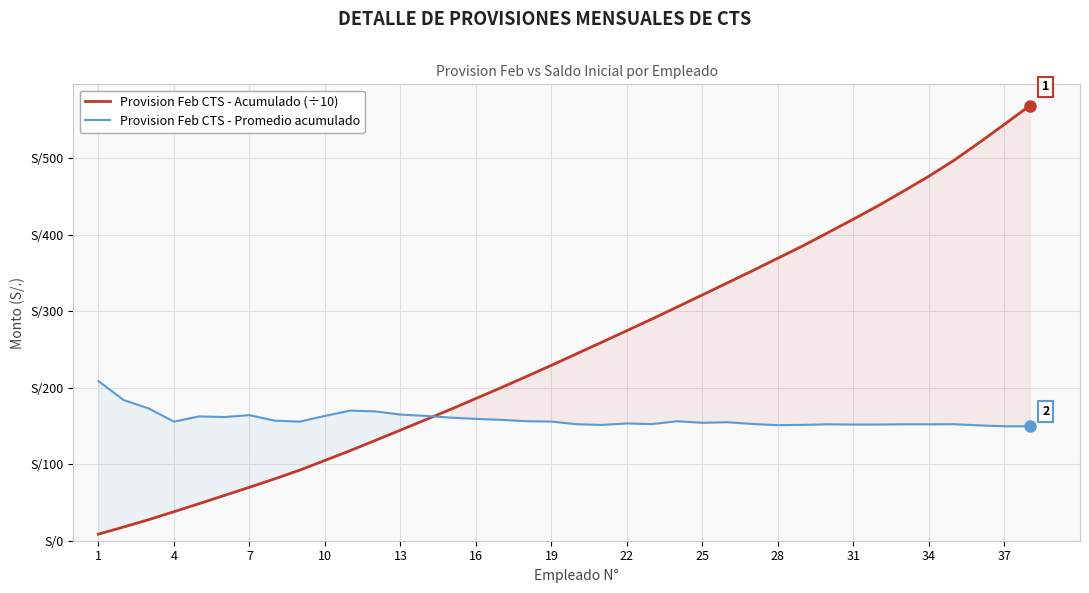

How many distinct data groups are displayed?

2